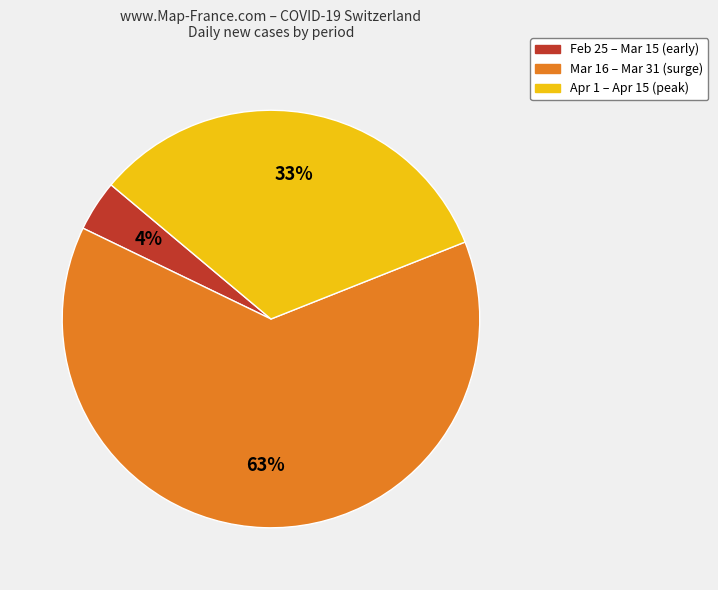

Combined, do Mar 16 – Mar 31 (surge) and Apr 1 – Apr 15 (peak) account for over 50%?

Yes